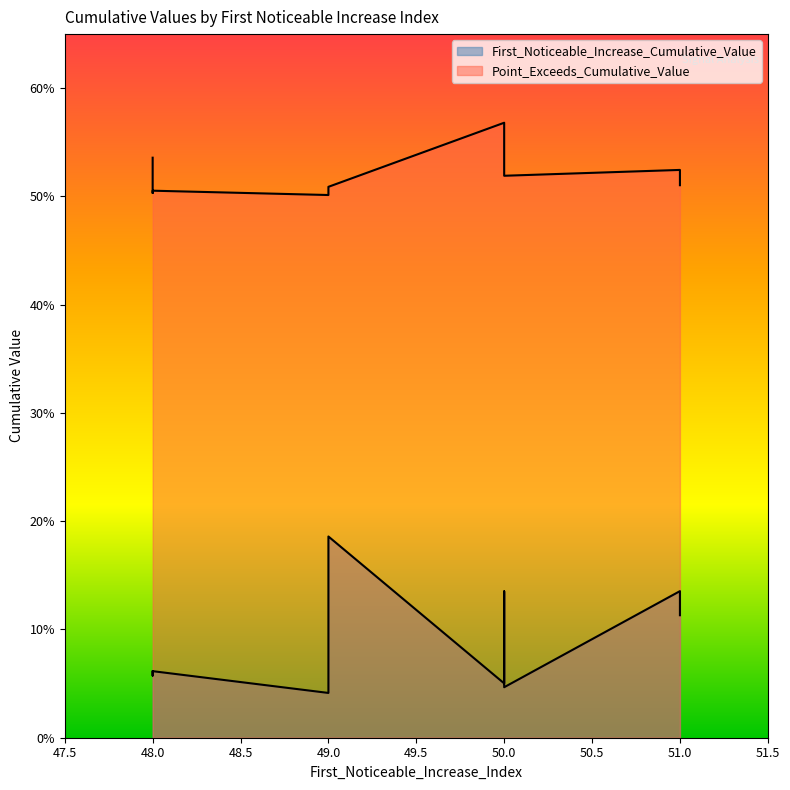

True or false: First_Noticeable_Increase_Cumulative_Value has more than 0 points higher than both neighbors.

True